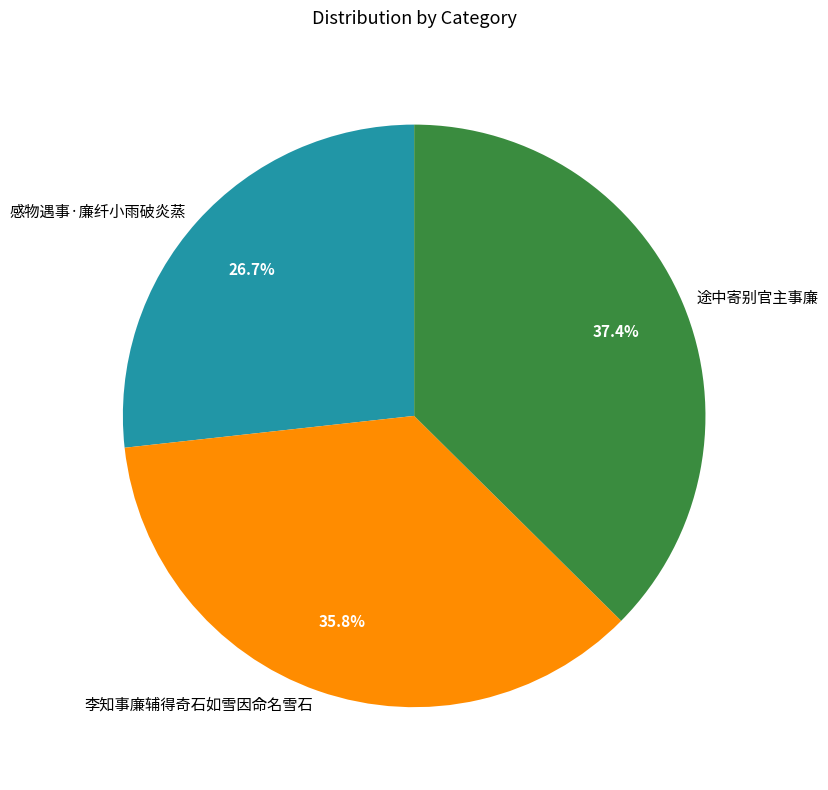

Is it true that 李知事廉辅得奇石如雪因命名雪石 is 36% of the pie?

True